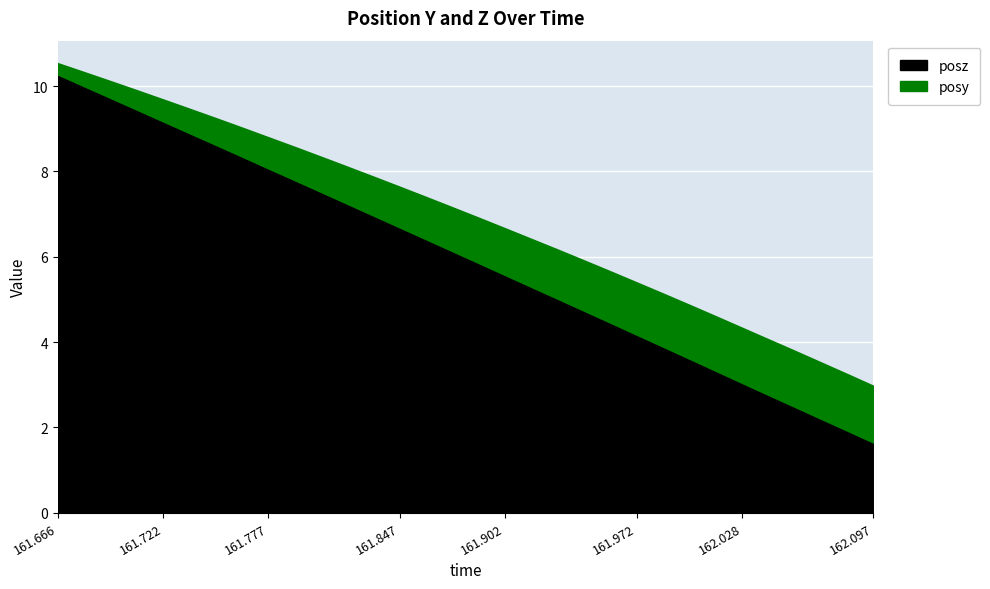

The posz series shows 4.2 at 161.972. True or false?

True